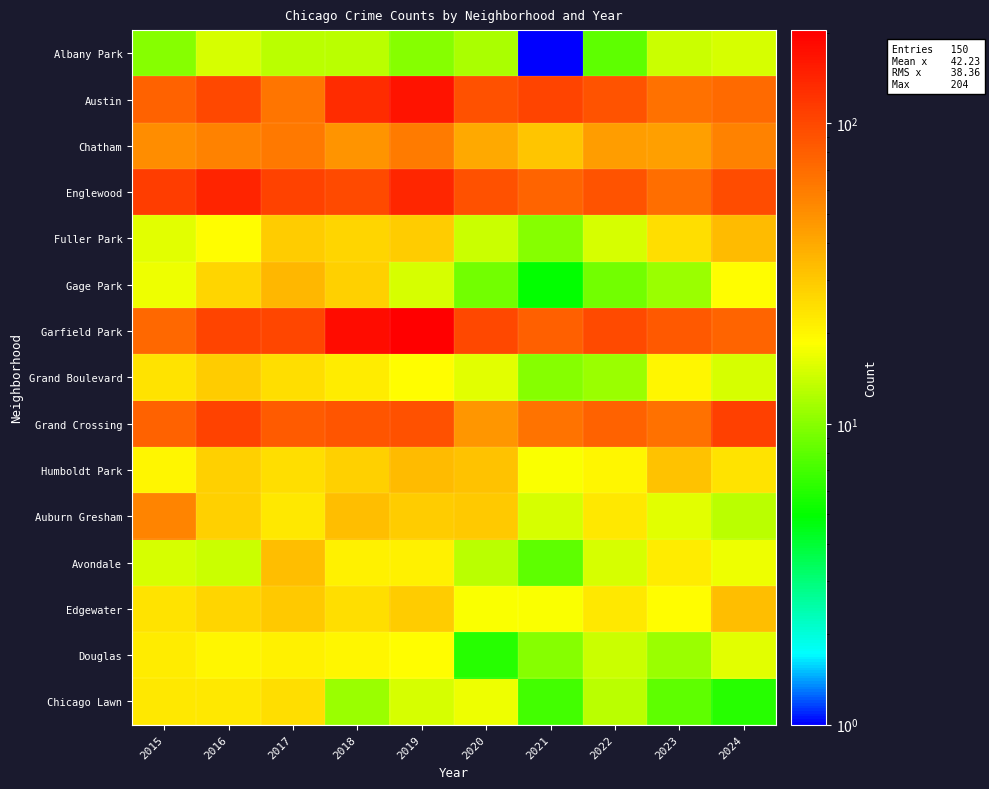

List the series in order of their peak value, lowest first.

Albany Park, Douglas, Chicago Lawn, Grand Boulevard, Avondale, Edgewater, Fuller Park, Humboldt Park, Gage Park, Auburn Gresham, Chatham, Grand Crossing, Englewood, Austin, Garfield Park